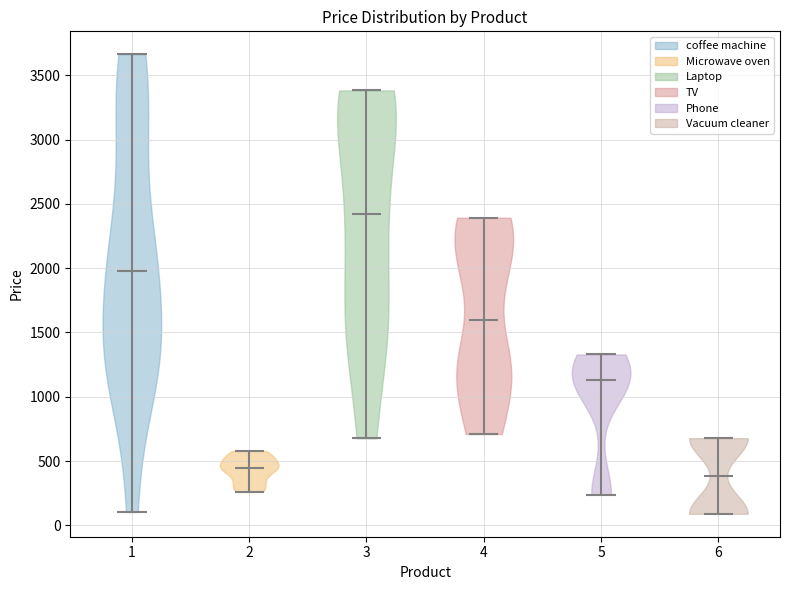

Reading left to right, read every violin against the y-axis: where its median line is, and the lowest and highest points it reaches. The values are not printed on the chart, so give them approximately, as read against the axis.

1: median line 2000, lowest point 100, highest point 3650
2: median line 450, lowest point 250, highest point 600
3: median line 2400, lowest point 700, highest point 3400
4: median line 1600, lowest point 700, highest point 2400
5: median line 1150, lowest point 250, highest point 1350
6: median line 400, lowest point 100, highest point 700